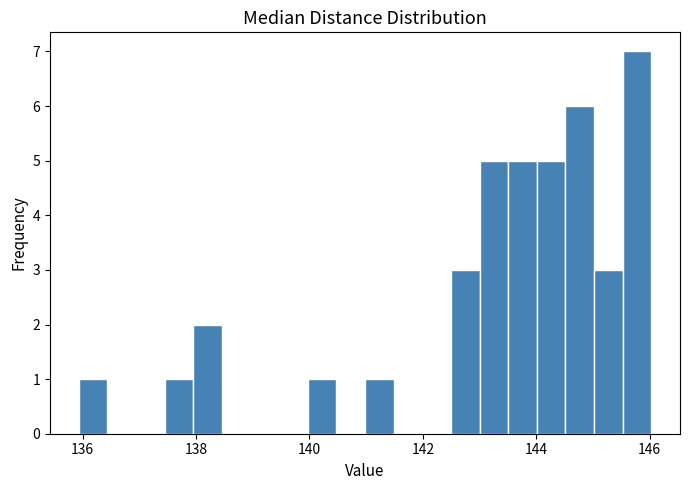

Read against the x-axis, roughly where is the centre of the tallest bar?

145.8